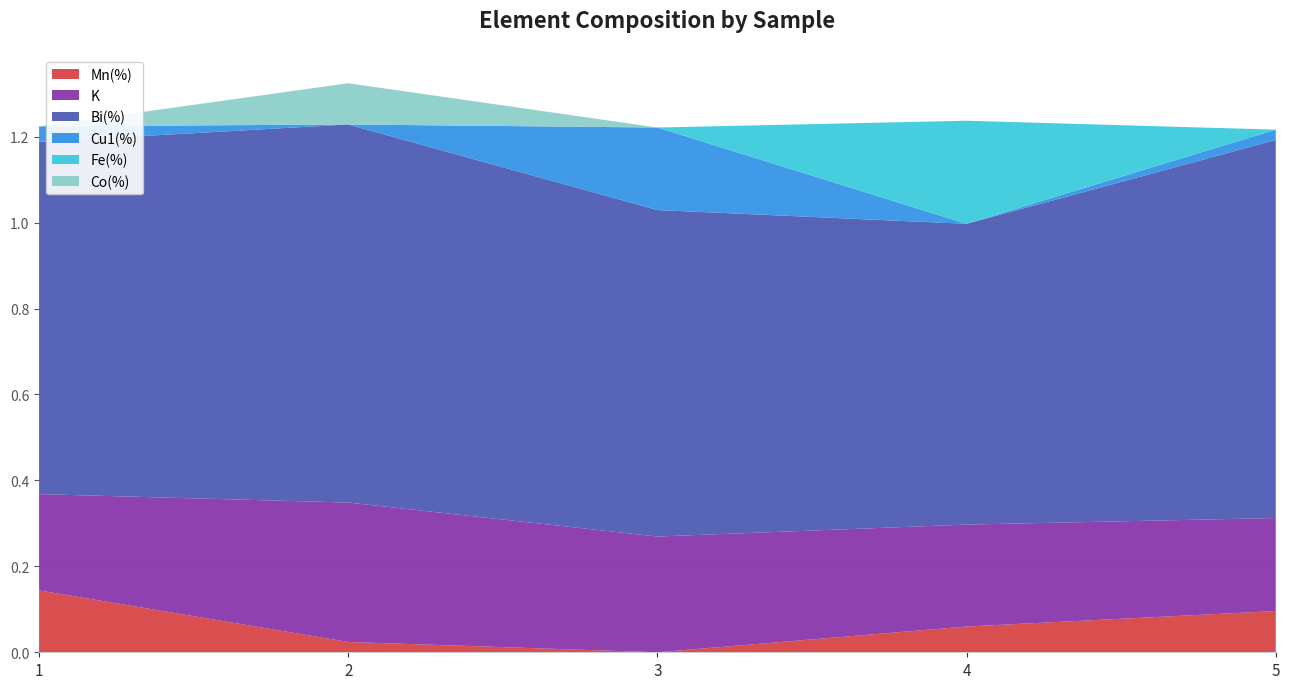

Reading left to right, extract all data points from this chart.

Mn(%): 1=0.1	2=0.0	3=0.0	4=0.1	5=0.1
K: 1=0.2	2=0.3	3=0.3	4=0.2	5=0.2
Bi(%): 1=0.8	2=0.9	3=0.8	4=0.7	5=0.9
Cu1(%): 1=0.0	2=0.0	3=0.2	4=0.0	5=0.0
Fe(%): 1=0.0	2=0.0	3=0.0	4=0.2	5=0.0
Co(%): 1=0.0	2=0.1	3=0.0	4=0.0	5=0.0